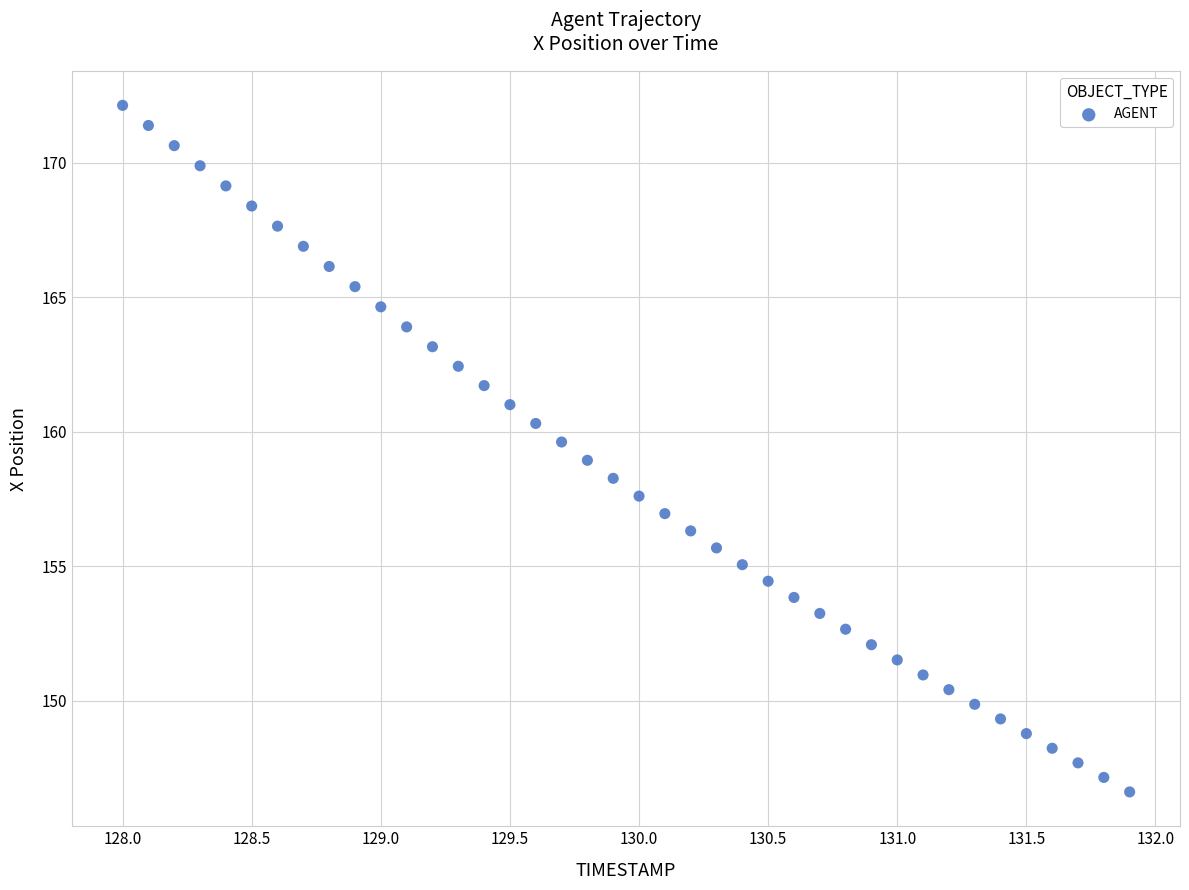

What is the range of X values (max minus min)?

3.9